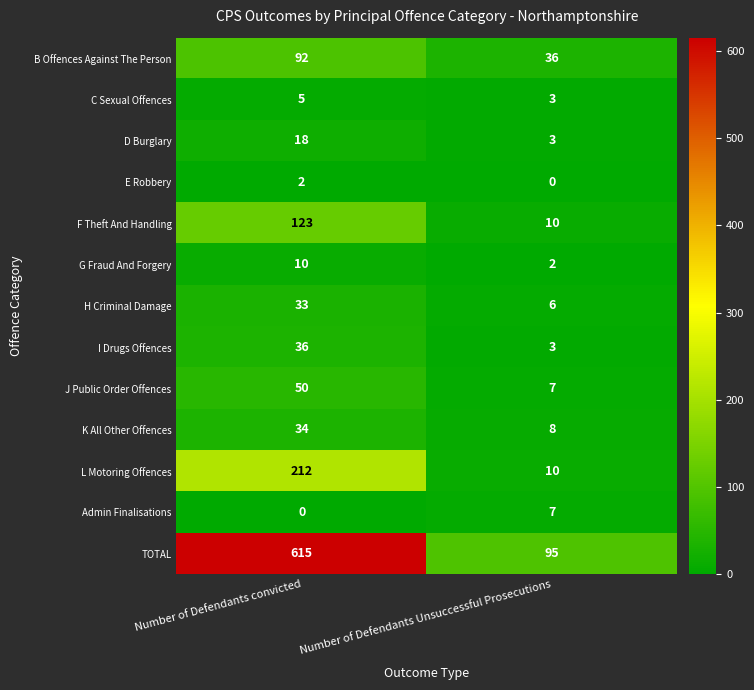

How many data points does each series have?

2